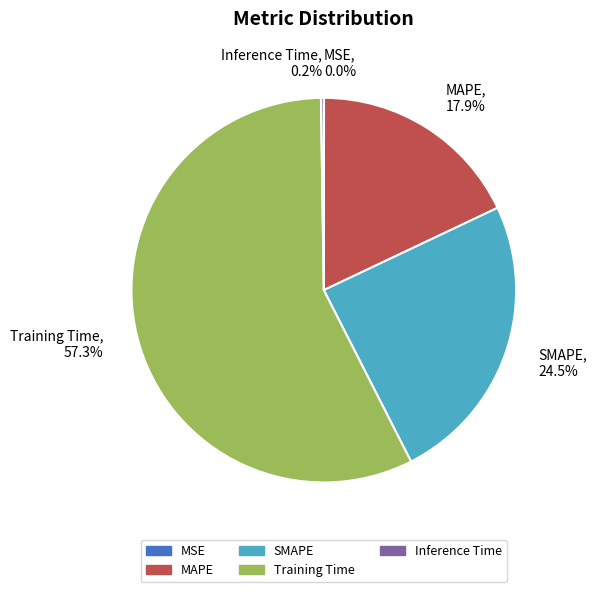

To the nearest percent, what is the average slice percentage?

20%